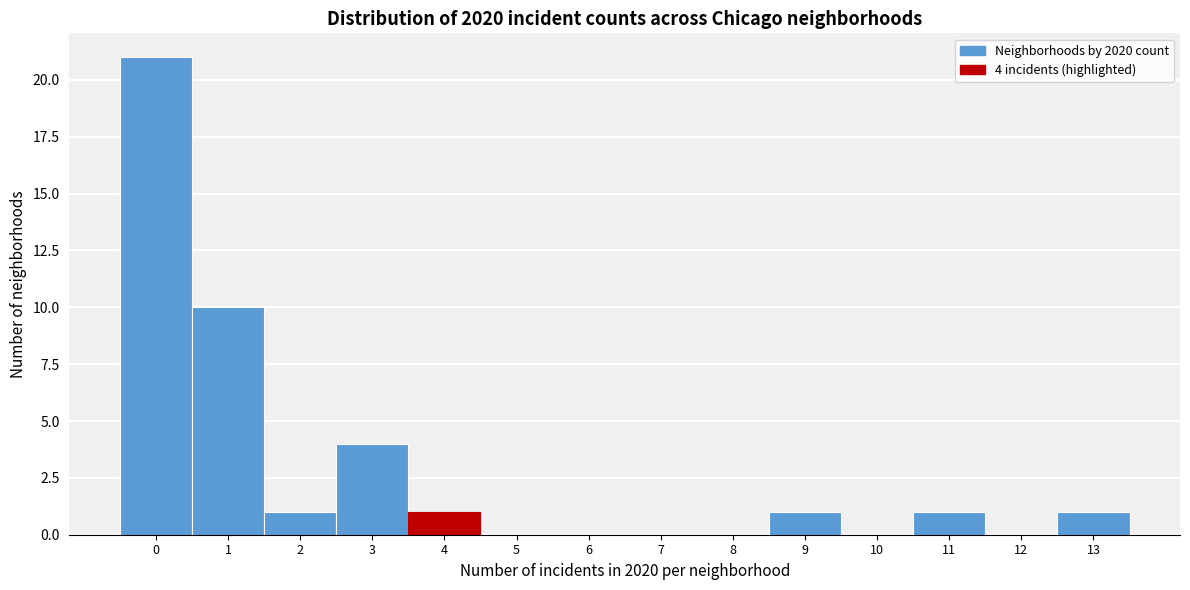

Over which range of the x-axis is the bar tallest?

-0.5 to 0.5